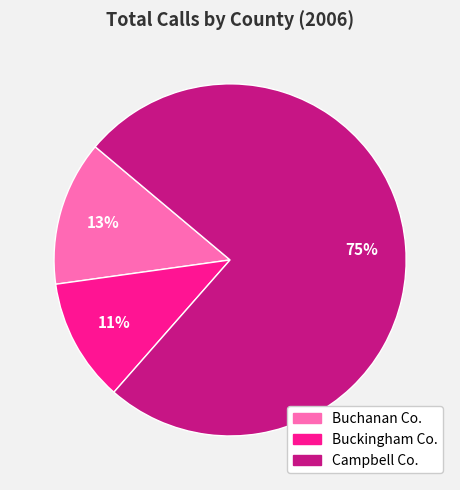

Between Buchanan Co. and Campbell Co., which is larger?

Campbell Co.